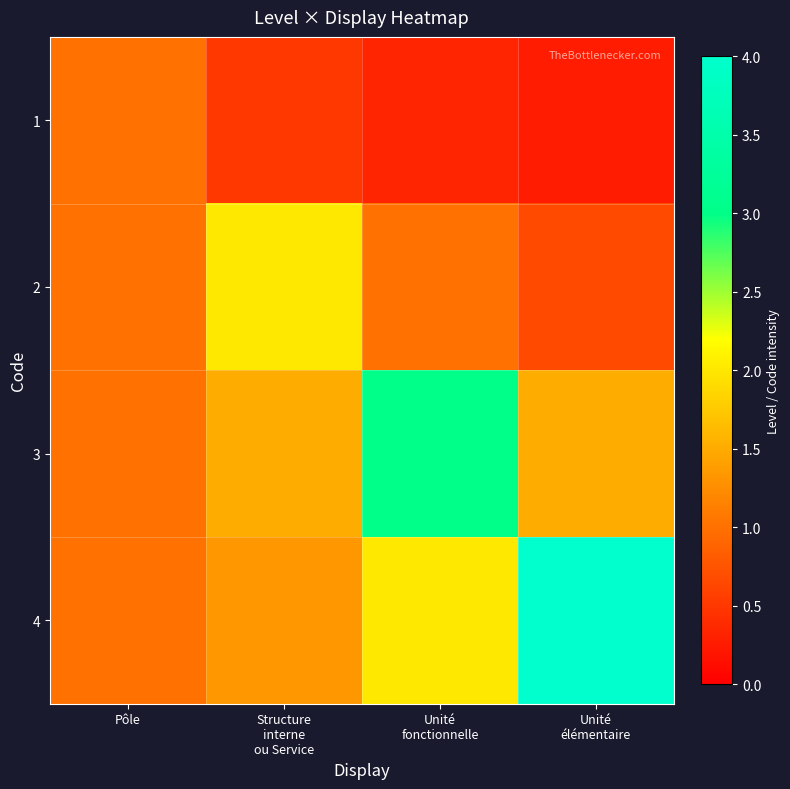

Reading right to left, transcribe all the data shown in this chart.

1: Unité
élémentaire=0.2	Unité
fonctionnelle=0.3	Structure
interne
ou Service=0.5	Pôle=1.0
2: Unité
élémentaire=0.7	Unité
fonctionnelle=1.0	Structure
interne
ou Service=2.0	Pôle=1.0
3: Unité
élémentaire=1.5	Unité
fonctionnelle=3.0	Structure
interne
ou Service=1.5	Pôle=1.0
4: Unité
élémentaire=4.0	Unité
fonctionnelle=2.0	Structure
interne
ou Service=1.3	Pôle=1.0